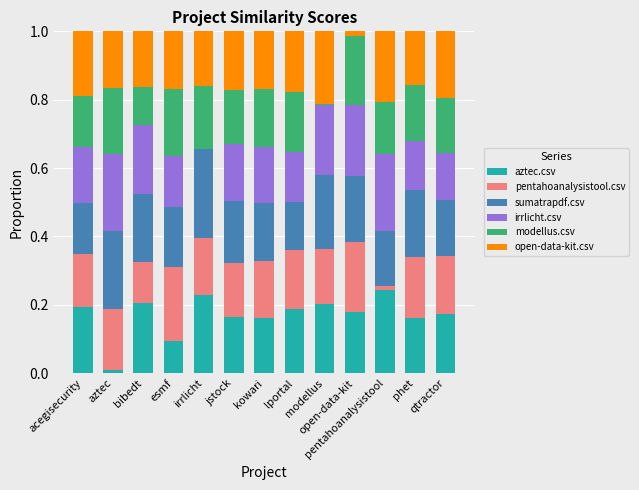

What is the approximate value of irrlicht.csv at lportal?

0.1